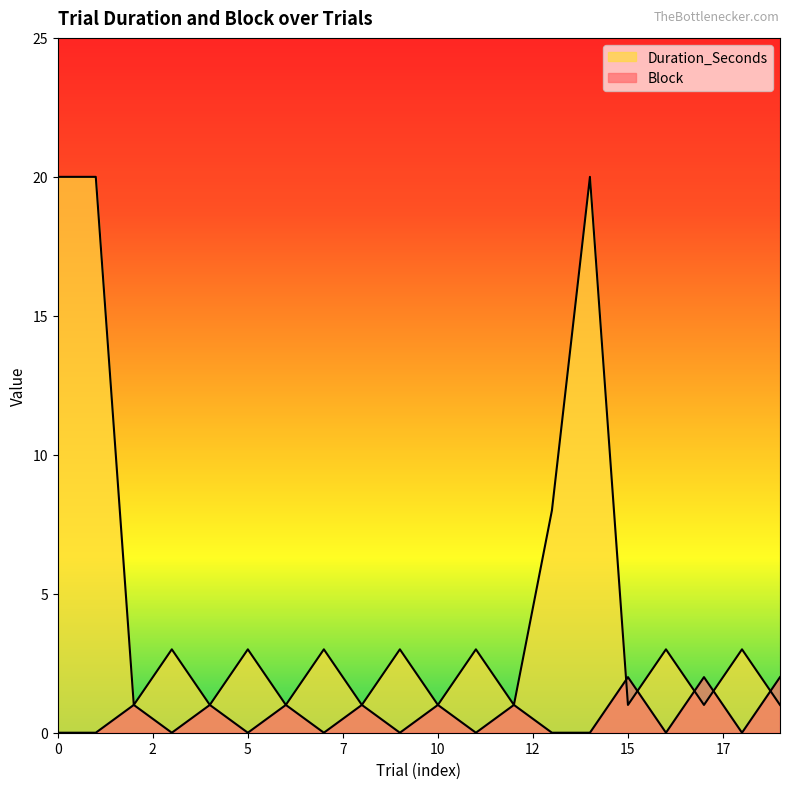

What is the sum of the Block values at 4 and 10?

2